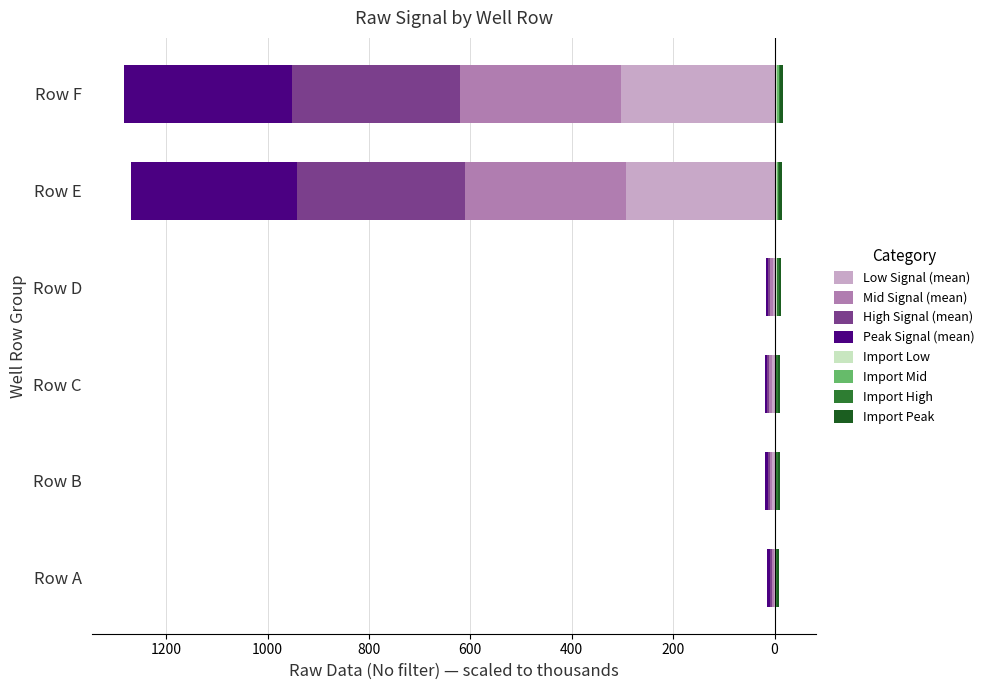

What is the average value of the Peak Signal (mean) series?

-112.5